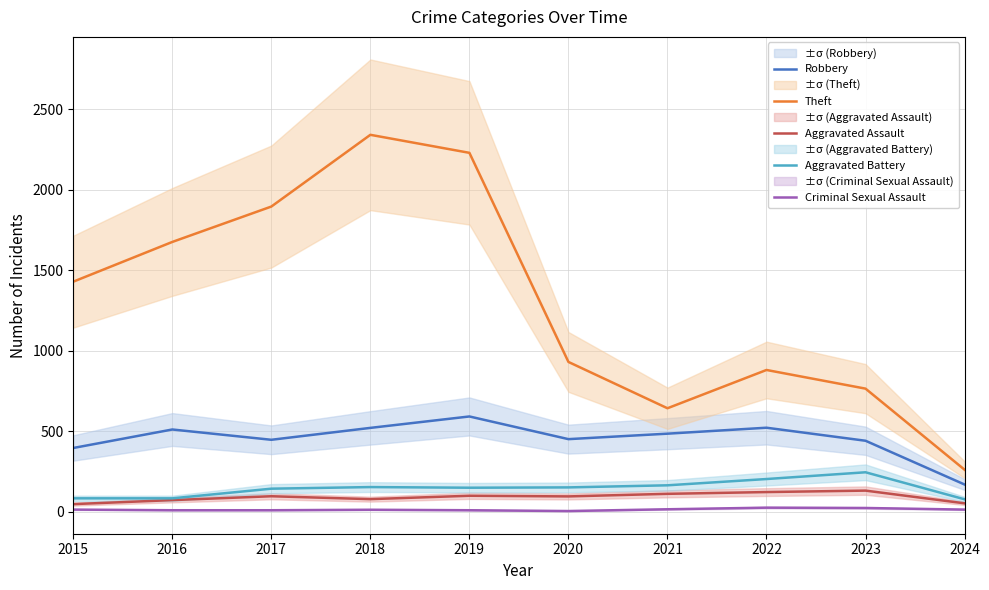

Which category has the lowest value in the Aggravated Battery series?

2024